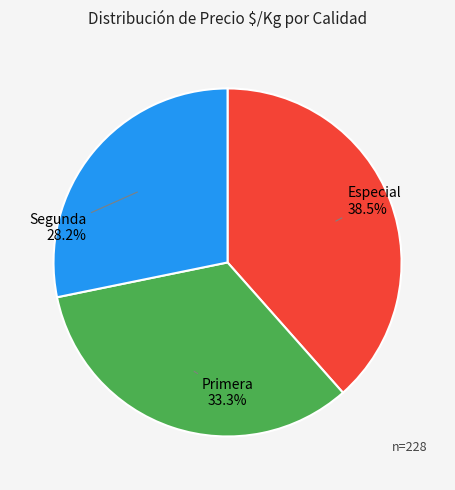

Is there any slice that represents more than half of the pie?

No